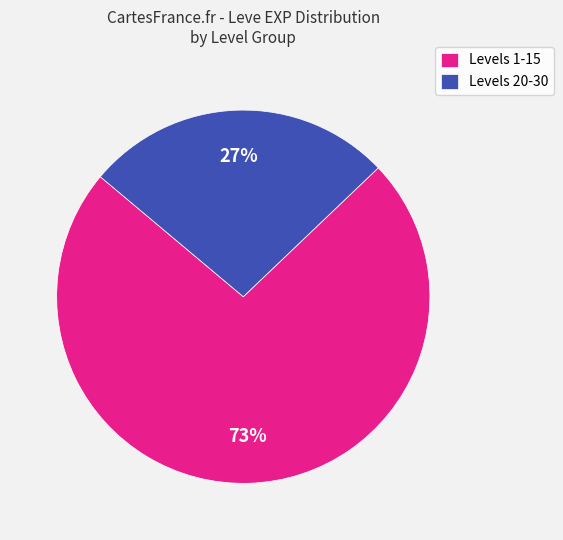

True or false: Levels 1-15 accounts for 73% of the total.

True